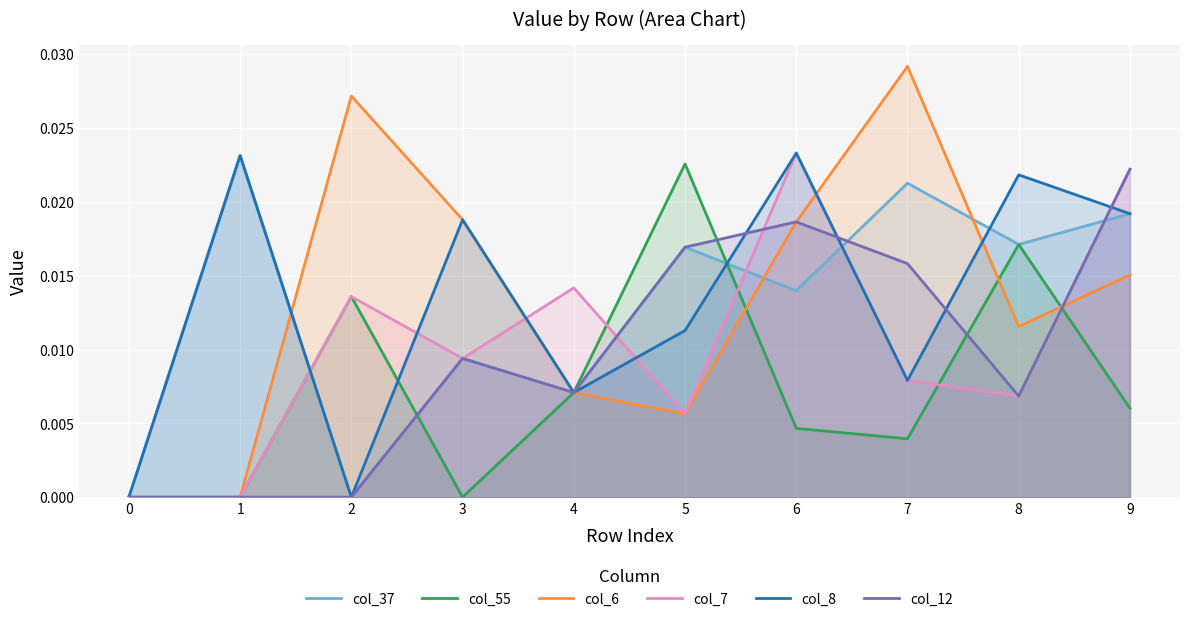

How many values in the col_12 series exceed 0?

7